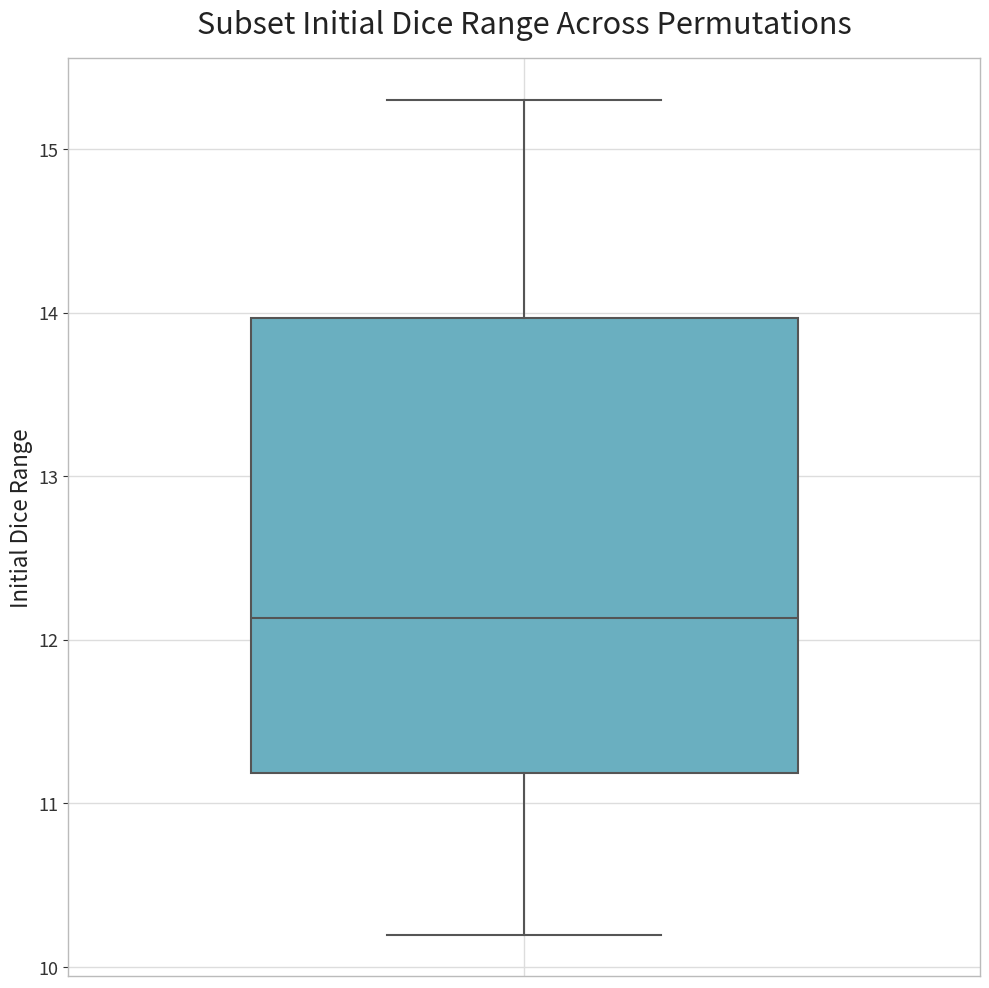

Where does the upper whisker of the box end on the y-axis? The values are not printed on the chart, so give them approximately, as read against the axis.

15.3